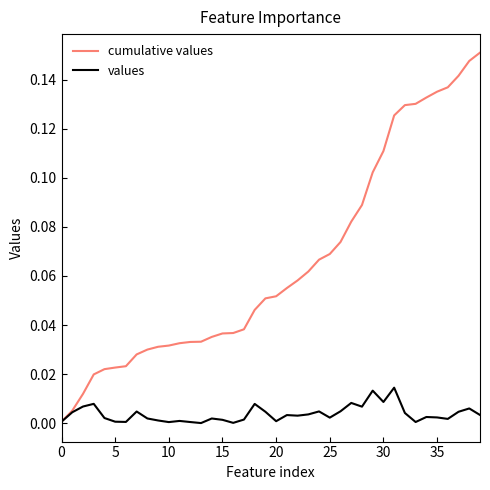

How many lines are shown in the chart?

2